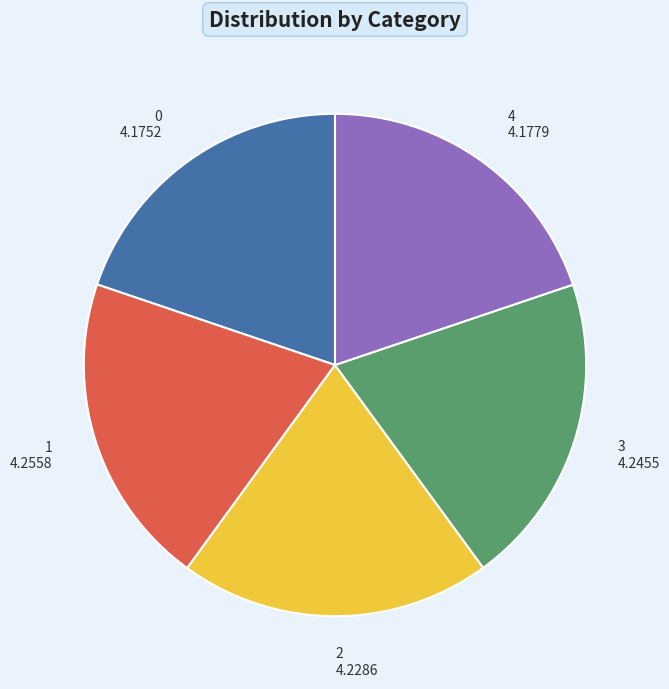

Do 3 and 1 together represent more than half of the pie?

No